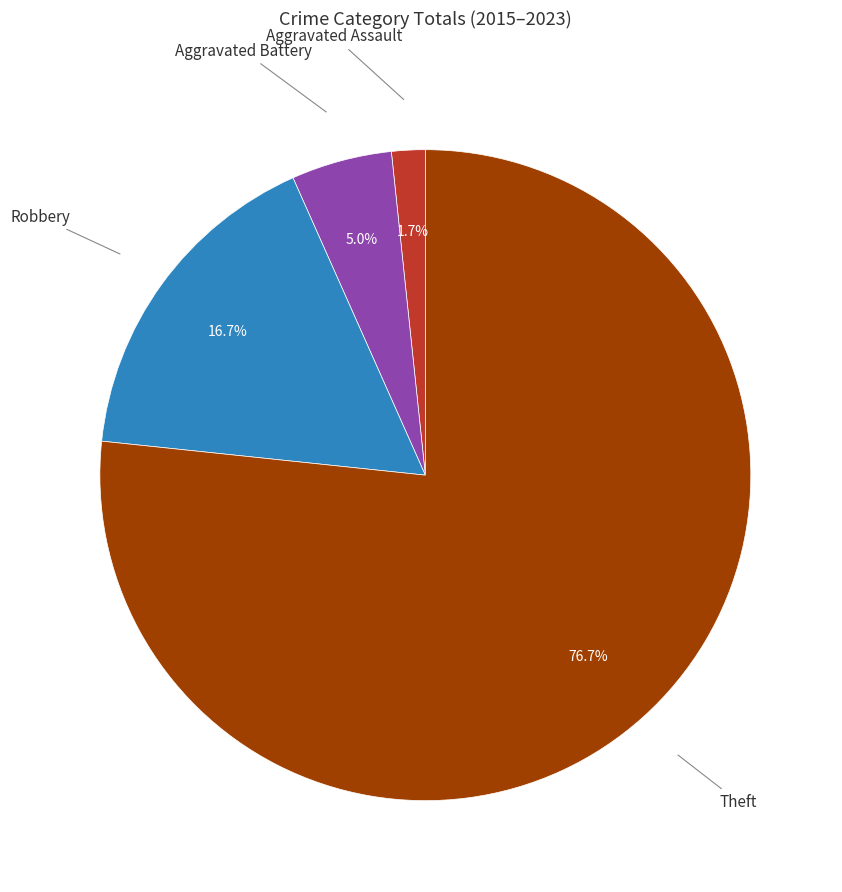

Is there a majority slice in this chart?

Yes